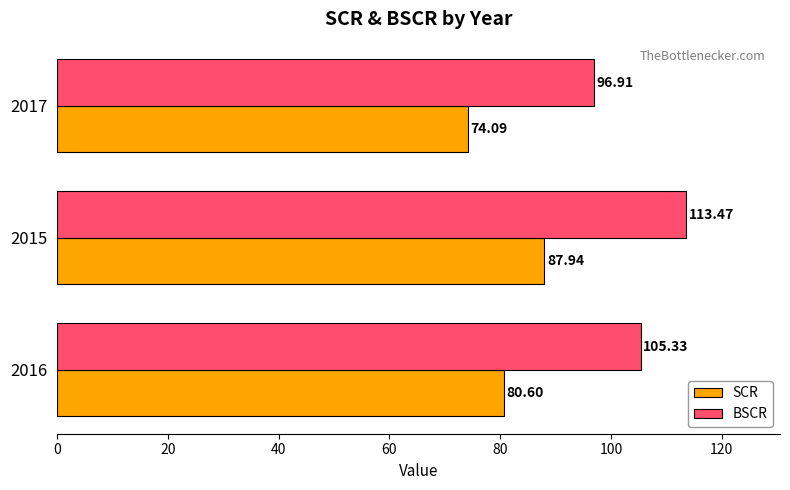

What is the difference between the maximum and minimum values in the SCR series?

13.8